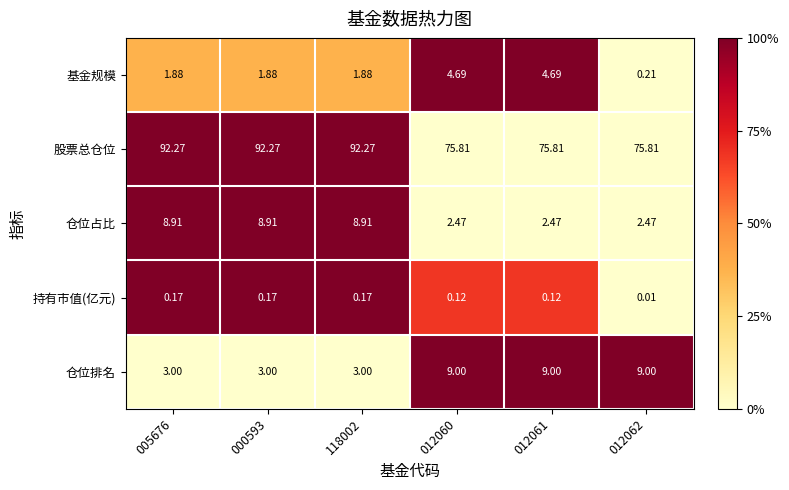

How many categories are shown in the chart?

6